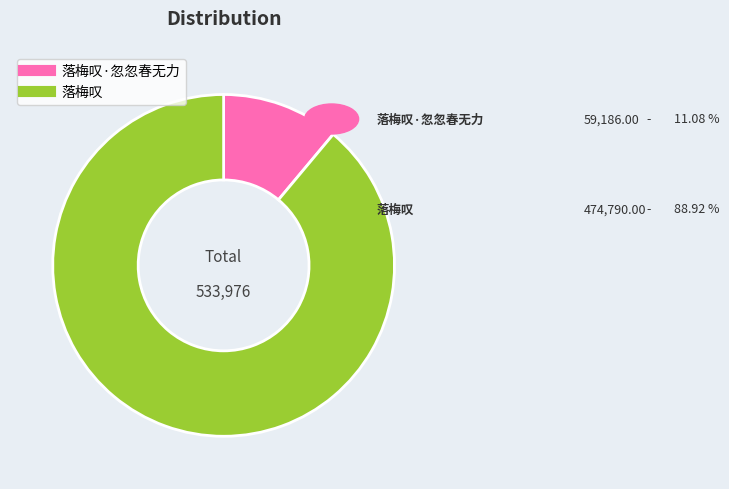

Is there a majority slice in this chart?

Yes